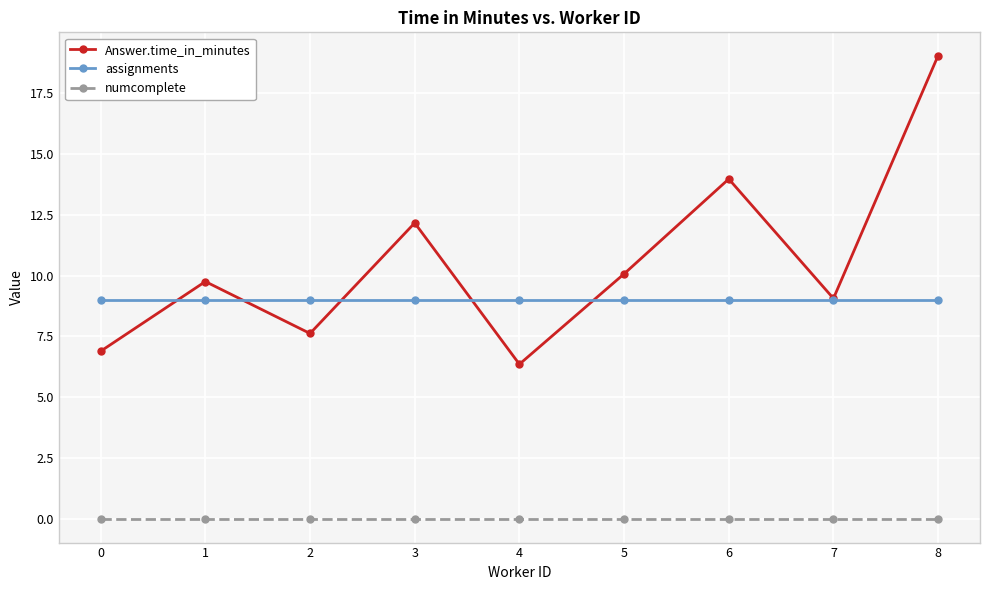

The value of Answer.time_in_minutes at 0 is 11.2. True or false?

False